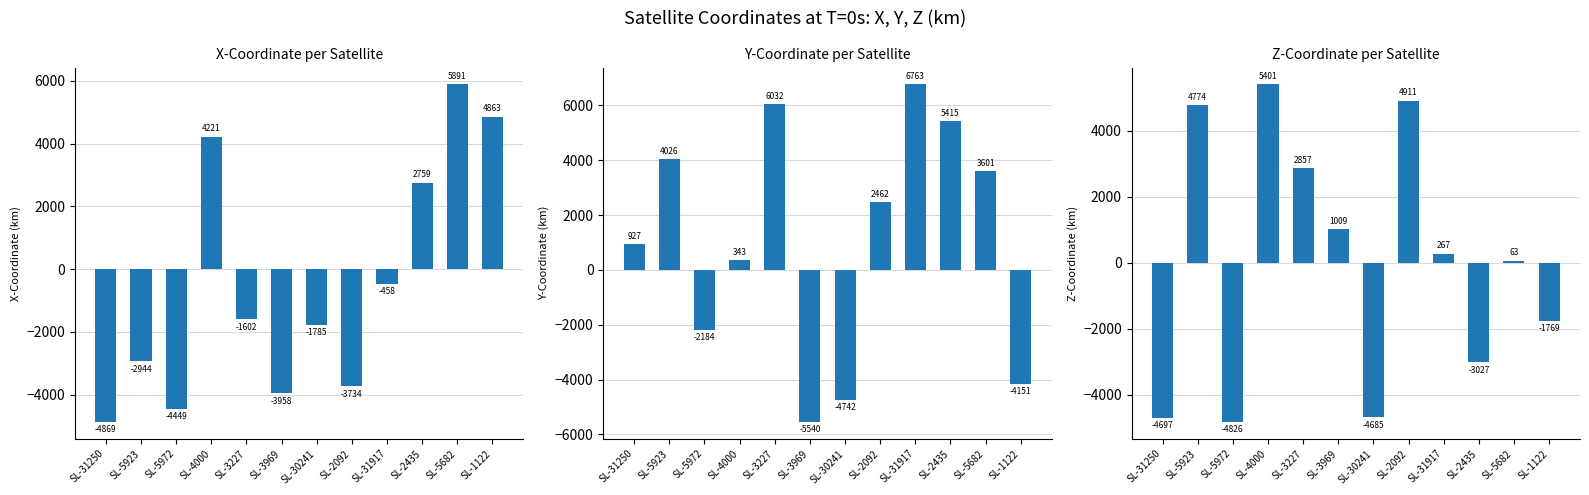

What is the approximate value of X-Coordinate at SL-4000?

4220.9